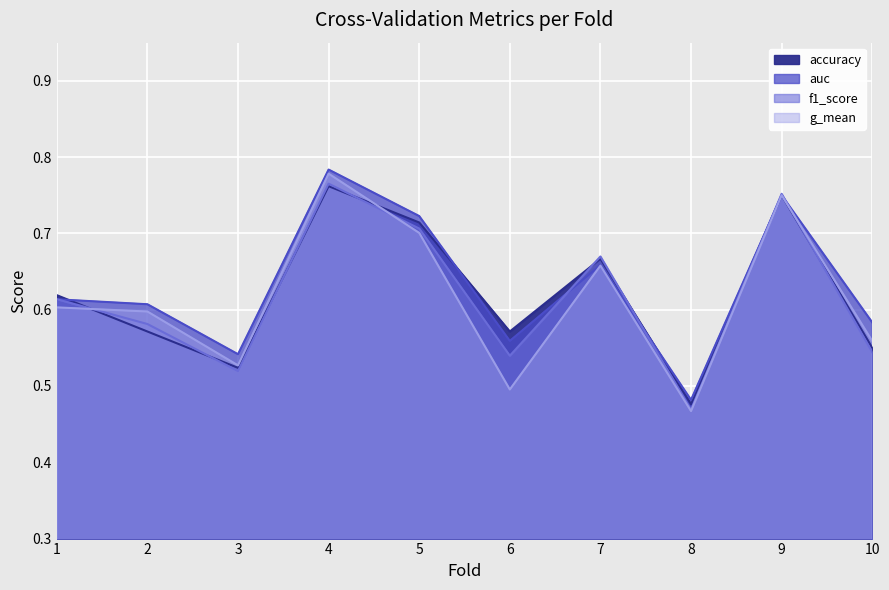

What is the total value across all series at 1?

2.4